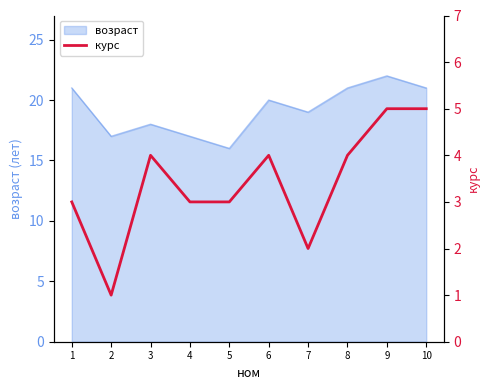

True or false: the data shows 3 at 7.

False